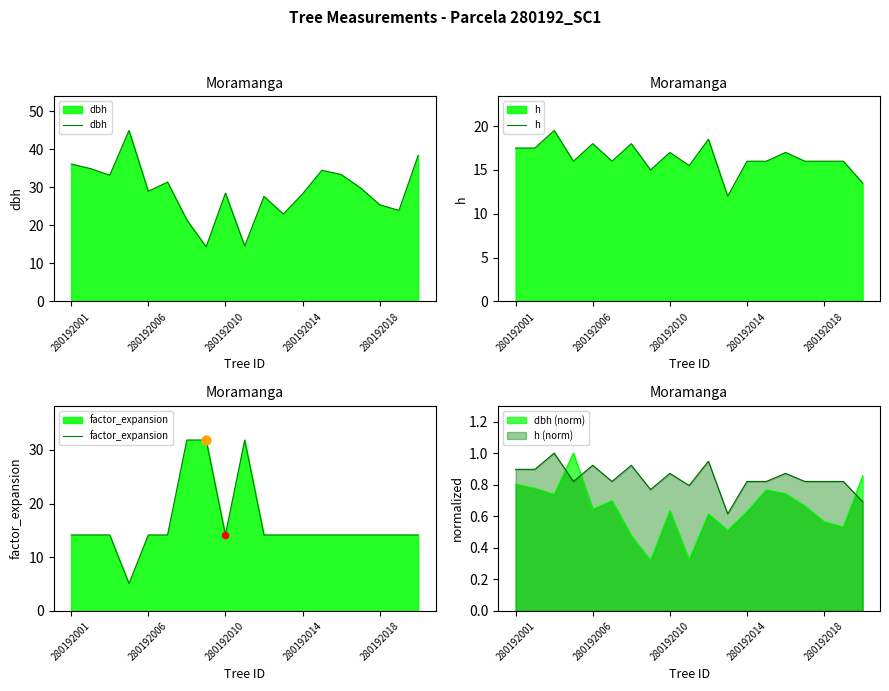

What are all the series names shown in the legend?

dbh, h, factor_expansion